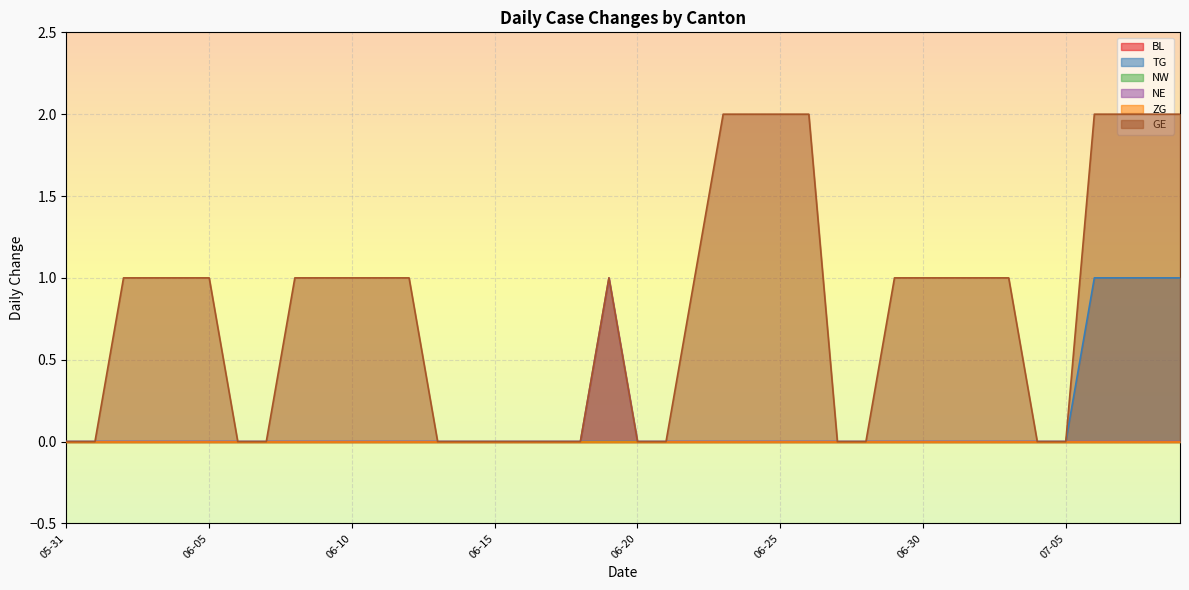

List the series in order of their peak value, highest first.

GE, TG, NE